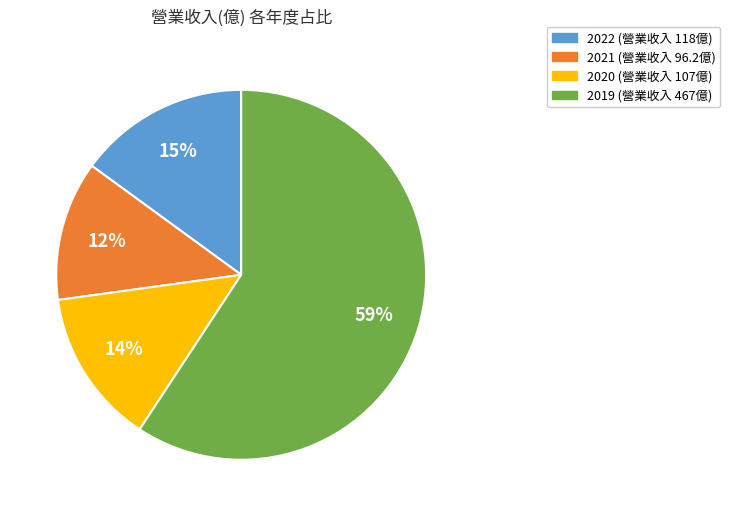

Is it true that 2020 is 1% of the pie?

False